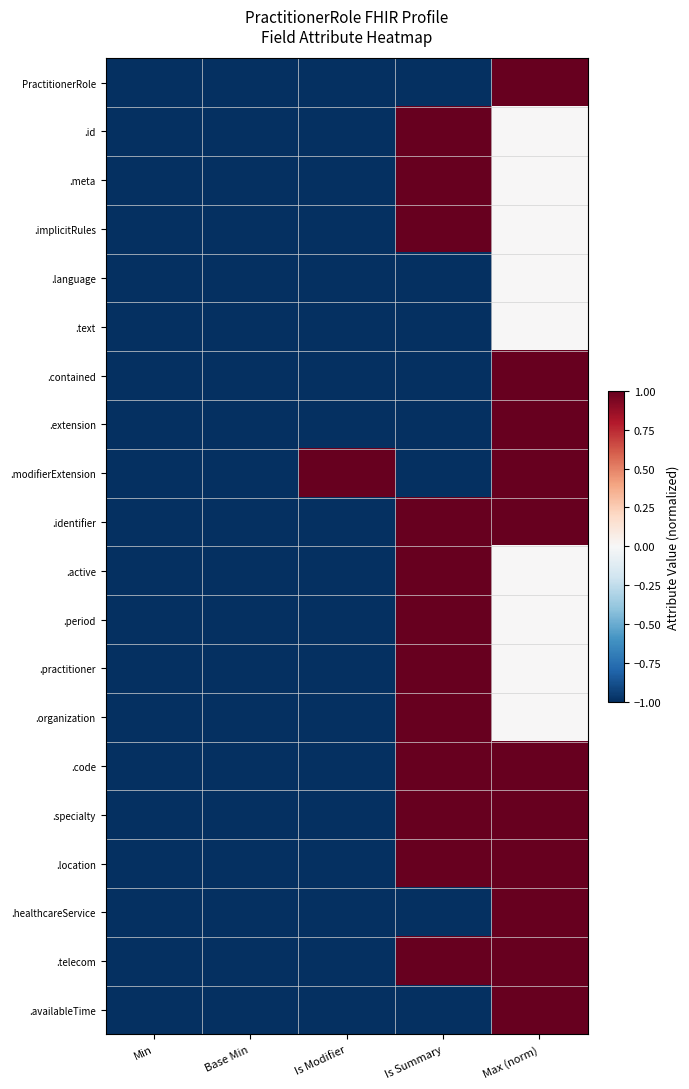

Rank the series at Base Min from lowest to highest value.

PractitionerRole, .id, .meta, .implicitRules, .language, .text, .contained, .extension, .modifierExtension, .identifier, .active, .period, .practitioner, .organization, .code, .specialty, .location, .healthcareService, .telecom, .availableTime